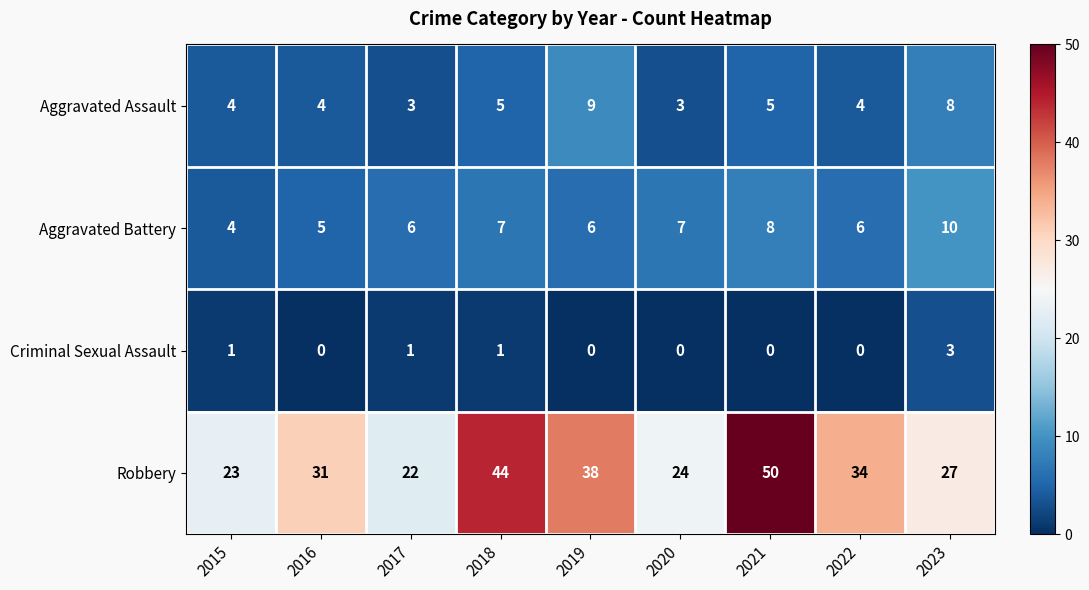

What is the lowest value of the Aggravated Assault series?

3